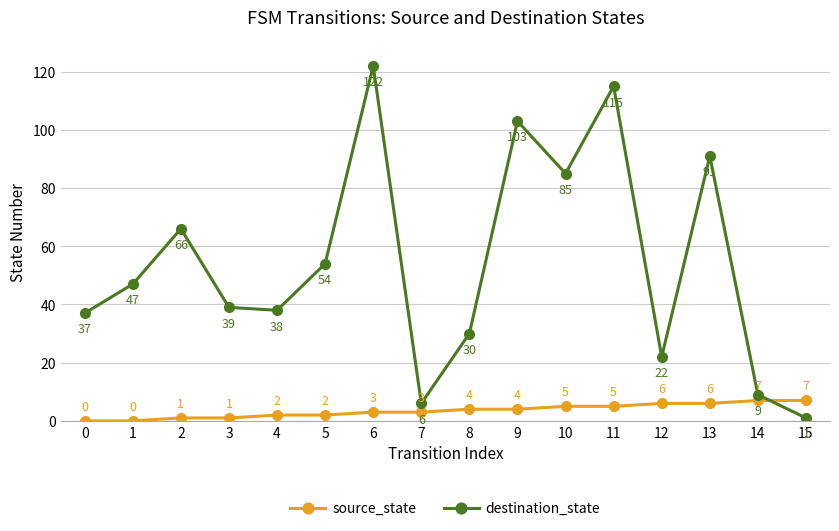

The destination_state series shows 15 at 2. True or false?

False